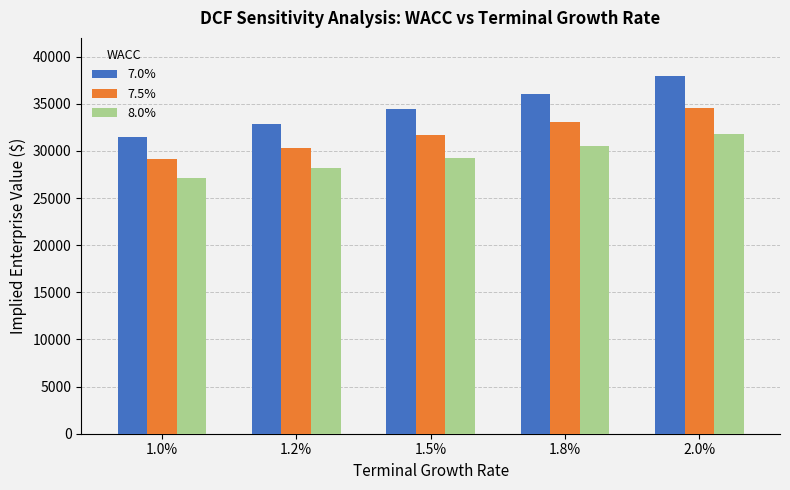

List the series in order of their peak value, lowest first.

8.0%, 7.5%, 7.0%